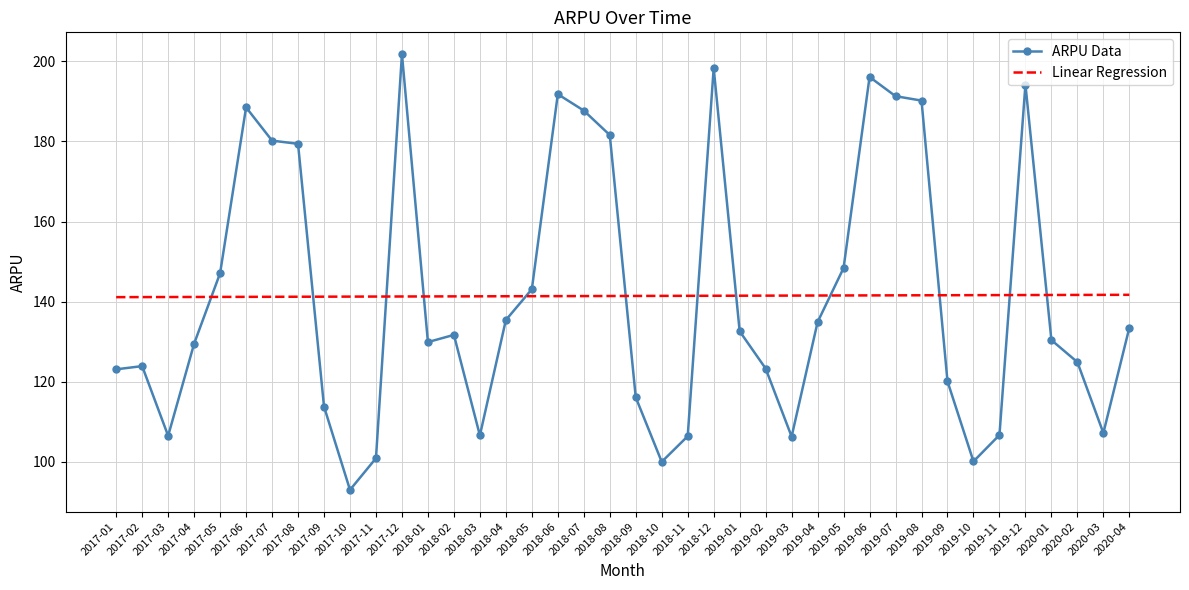

What position from the right is 2019-09?

8